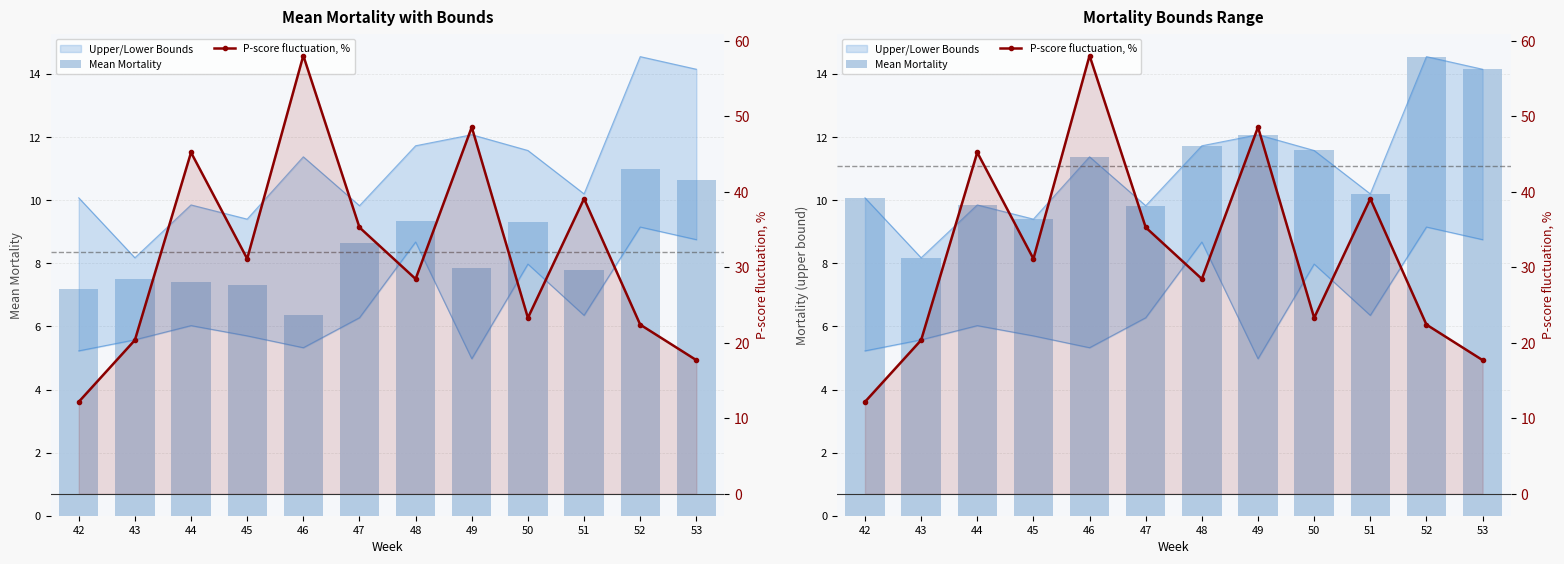

Reading right to left, what are all the values shown in this chart?

Mean Mortality: 53=14.2	52=14.6	51=10.2	50=11.6	49=12.1	48=11.7	47=9.8	46=11.4	45=9.4	44=9.8	43=8.2	42=10.1
P-score fluctuation, %: 53=17.7	52=22.4	51=39.1	50=23.3	49=48.5	48=28.4	47=35.3	46=58.0	45=31.1	44=45.2	43=20.4	42=12.2